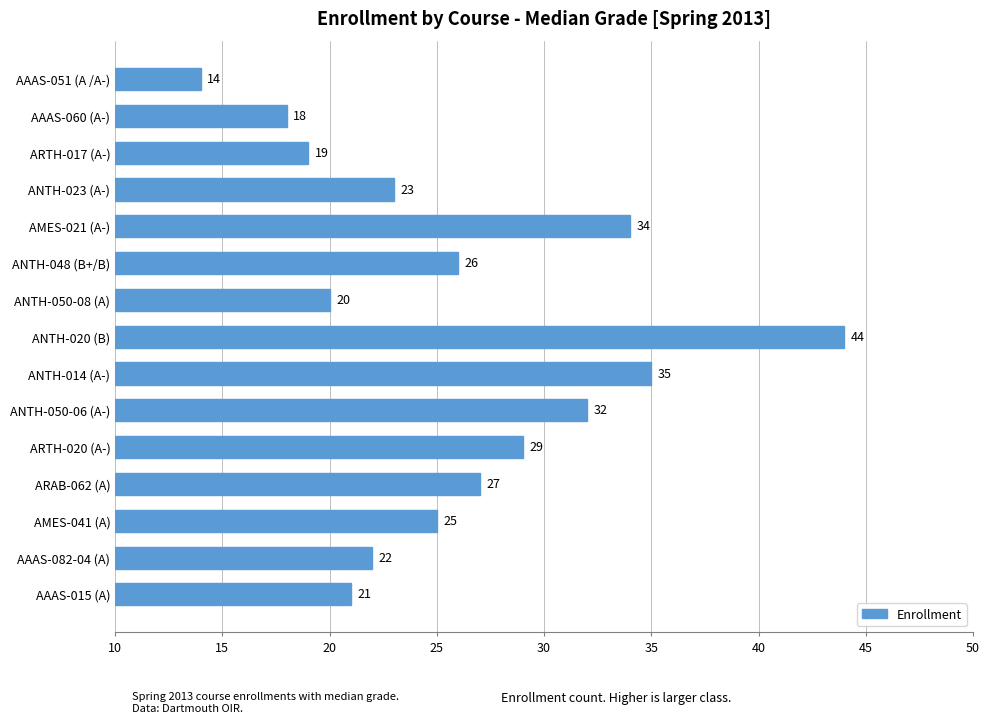

Are the bars grouped side by side (vs. stacked)?

No